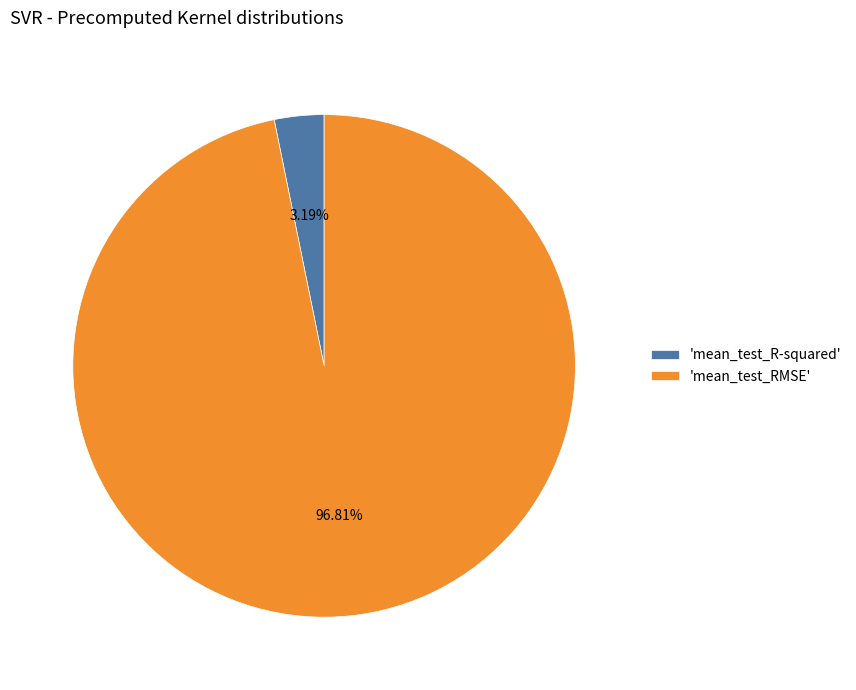

Rank the categories by value from highest to lowest.

'mean_test_RMSE', 'mean_test_R-squared'